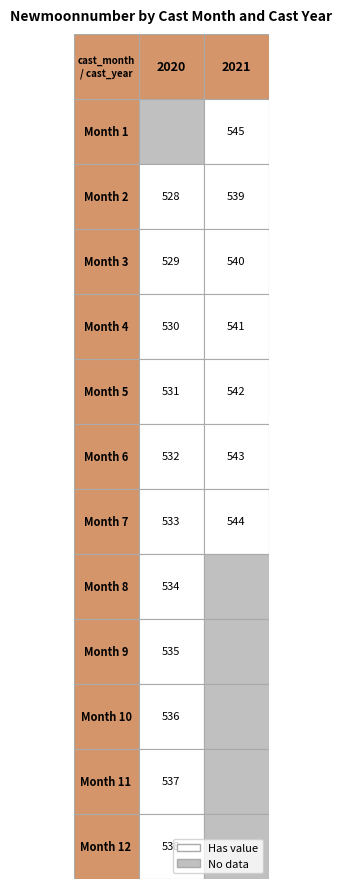

Reading left to right, transcribe all the data shown in this chart.

2: 2020=528	2021=539
3: 2020=529	2021=540
4: 2020=530	2021=541
5: 2020=531	2021=542
6: 2020=532	2021=543
7: 2020=533	2021=544
8: 2020=534	2021=0
9: 2020=535	2021=0
10: 2020=536	2021=0
11: 2020=537	2021=0
12: 2020=538	2021=0
1: 2020=0	2021=545